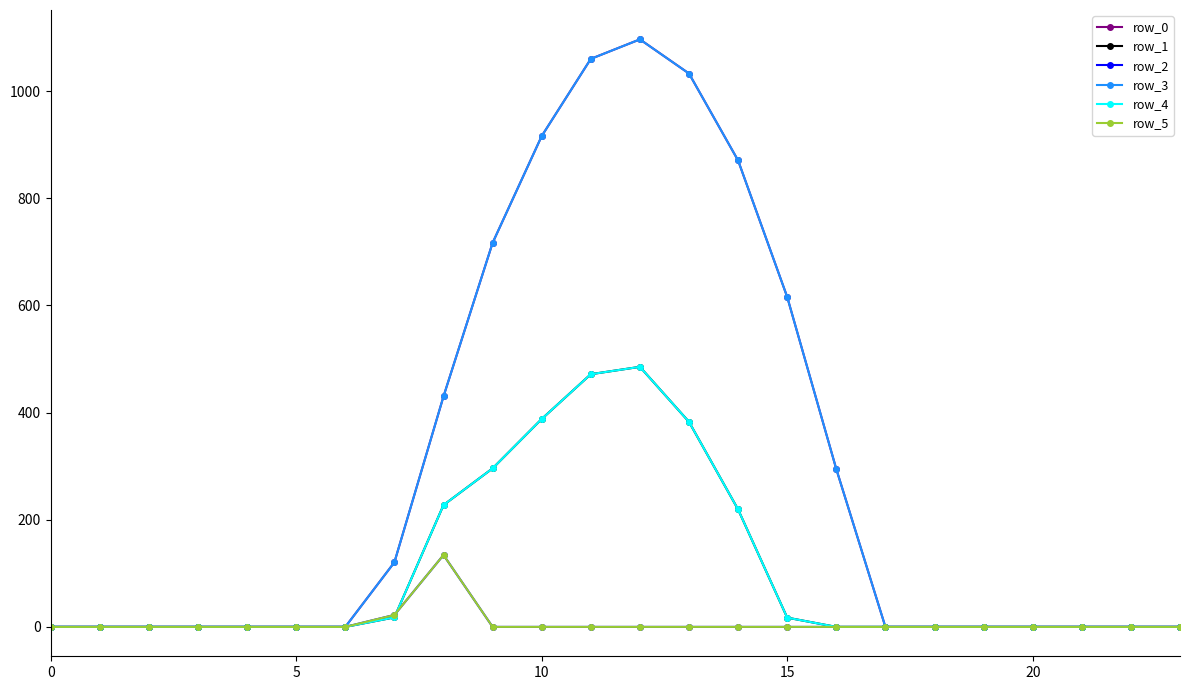

Does the chart display data point markers on the line(s)?

Yes